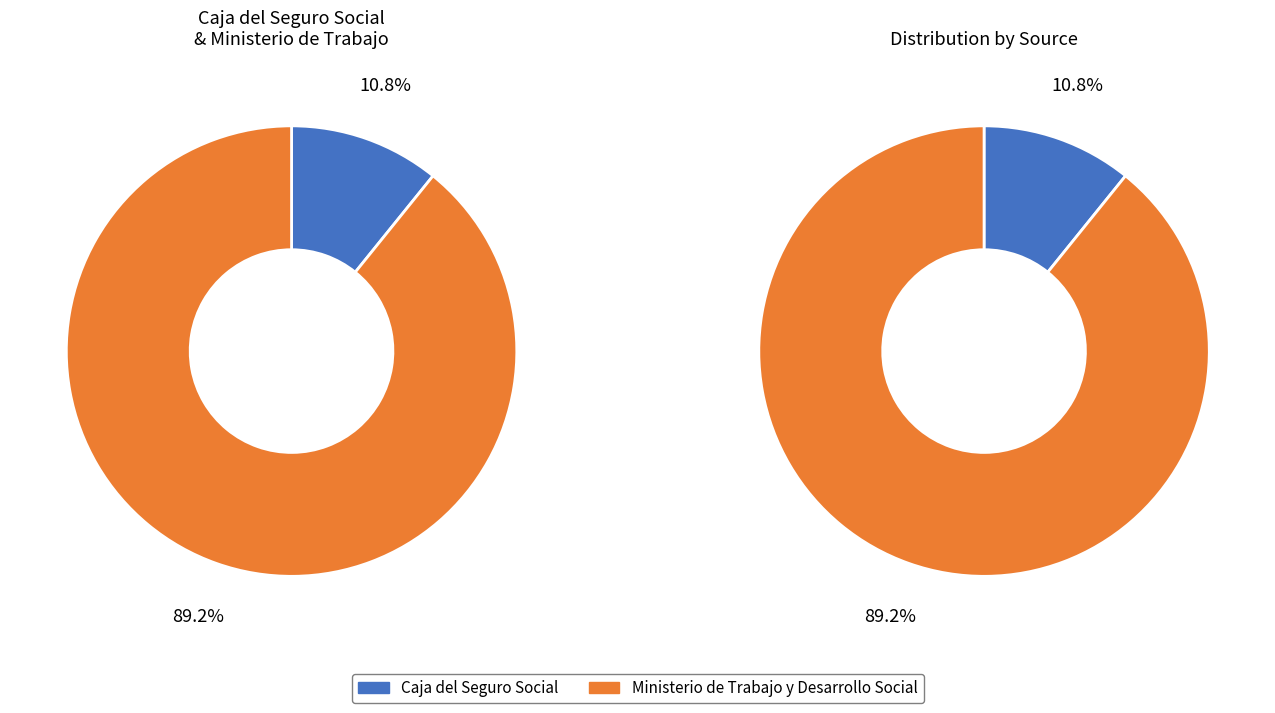

What percentage is the Caja del Seguro Social slice, to the nearest percent?

11%